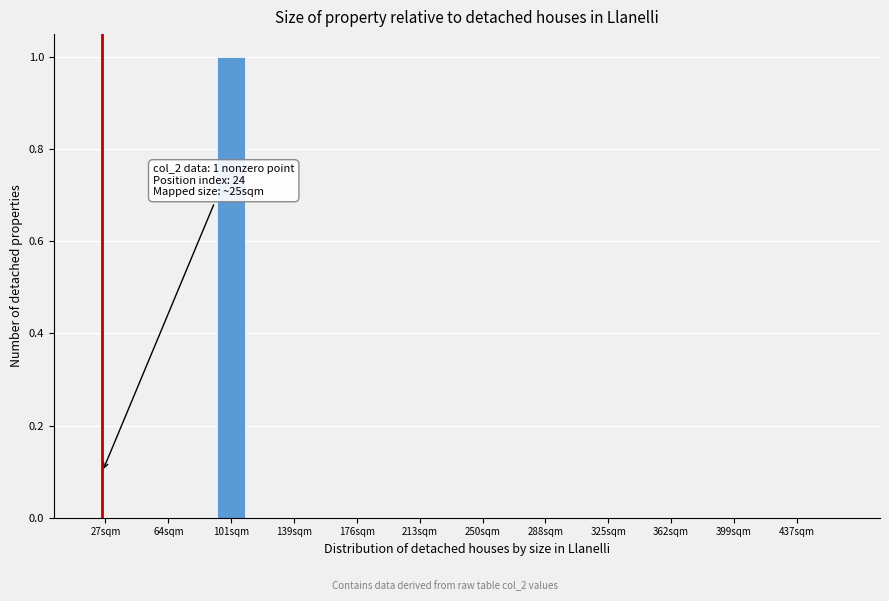

Read against the x-axis, roughly where is the centre of the tallest bar?

100